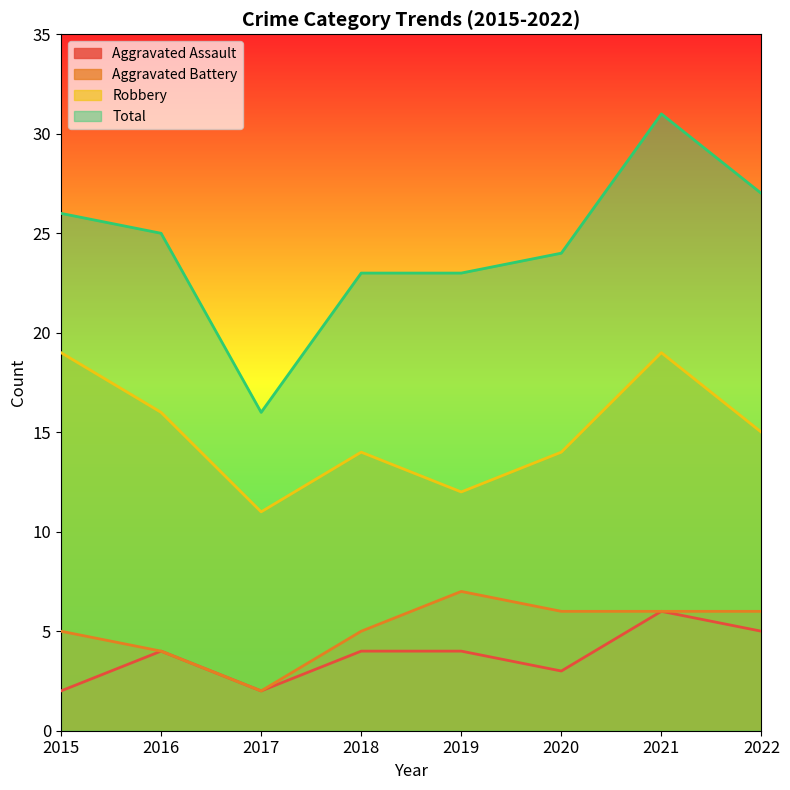

What are all the series names shown in the legend?

Aggravated Assault, Aggravated Battery, Robbery, Total